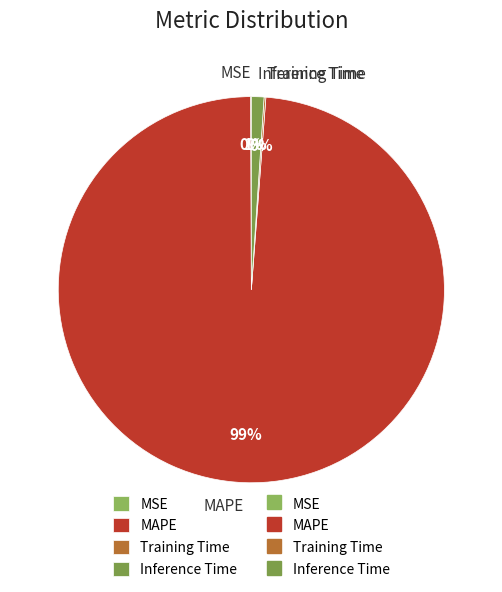

What is the largest slice in the pie chart?

MAPE